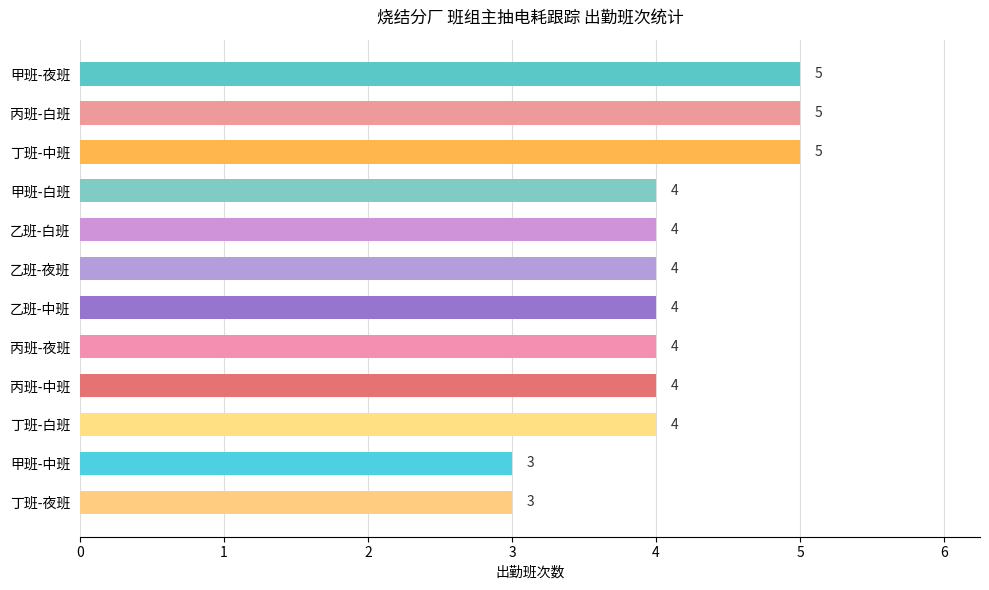

What is the sum of all values?

49